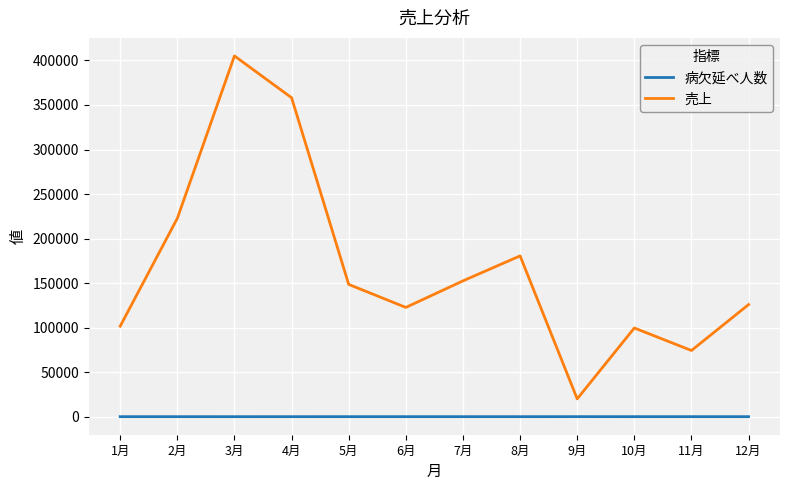

Where is the first local maximum for 売上?

3月